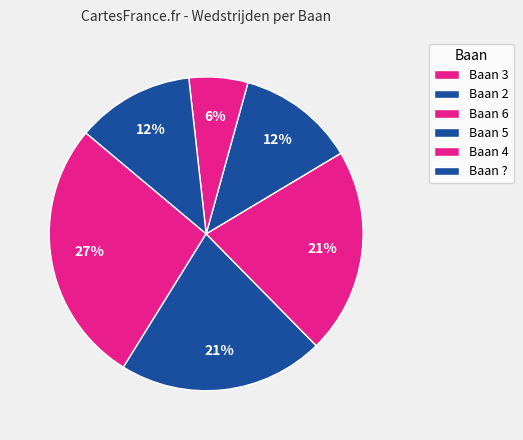

Count the number of slices in the pie.

6